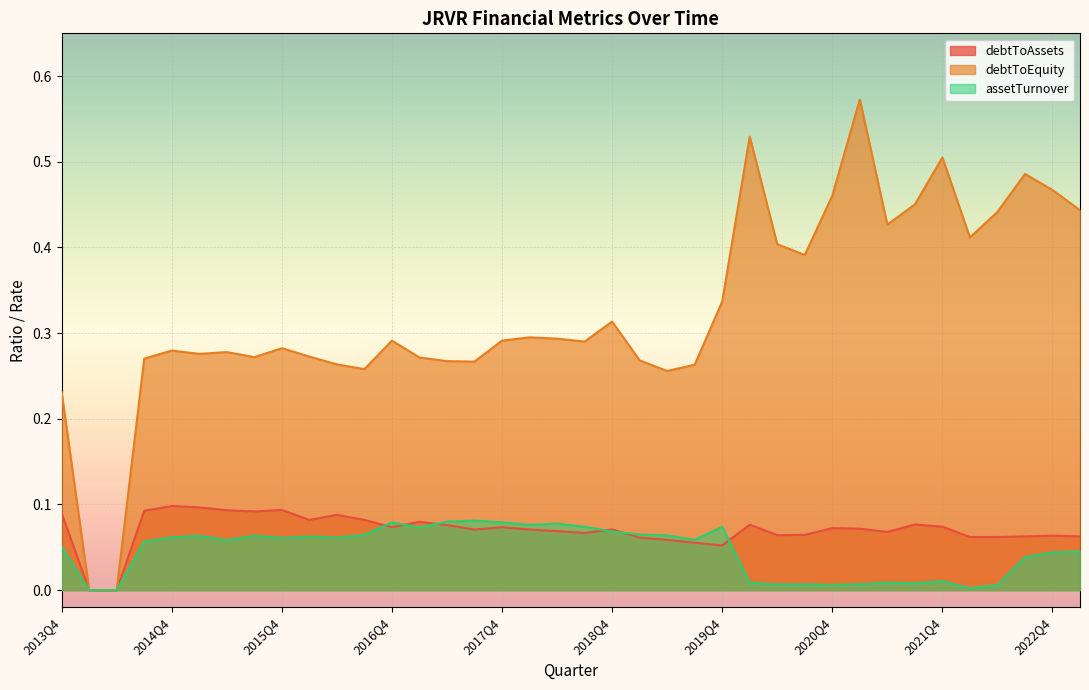

What is the average value of the debtToEquity series?

0.3